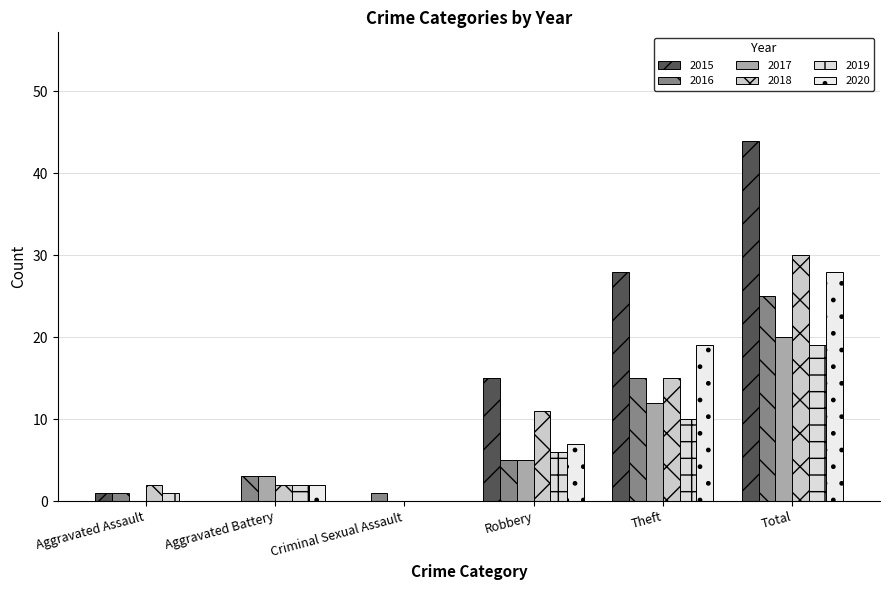

How many groups of bars are there?

6